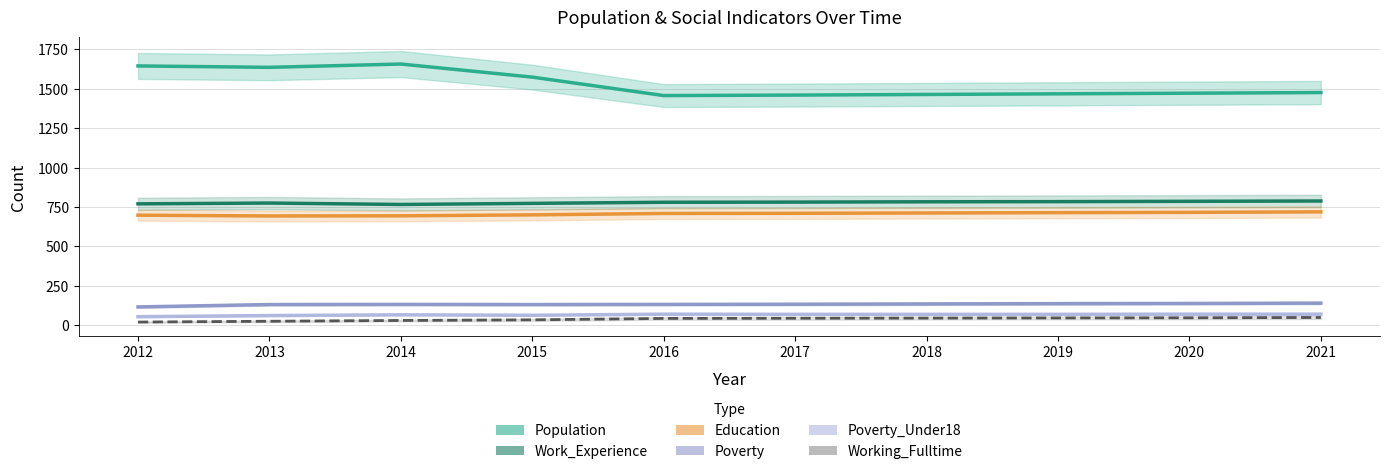

Read the Working_Fulltime value at 2019, to the nearest 10.

50